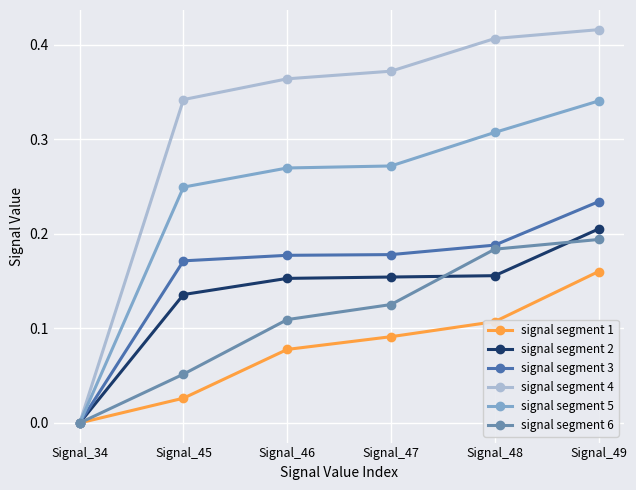

Which series changed the most between Signal_47 and Signal_49?

signal segment 1